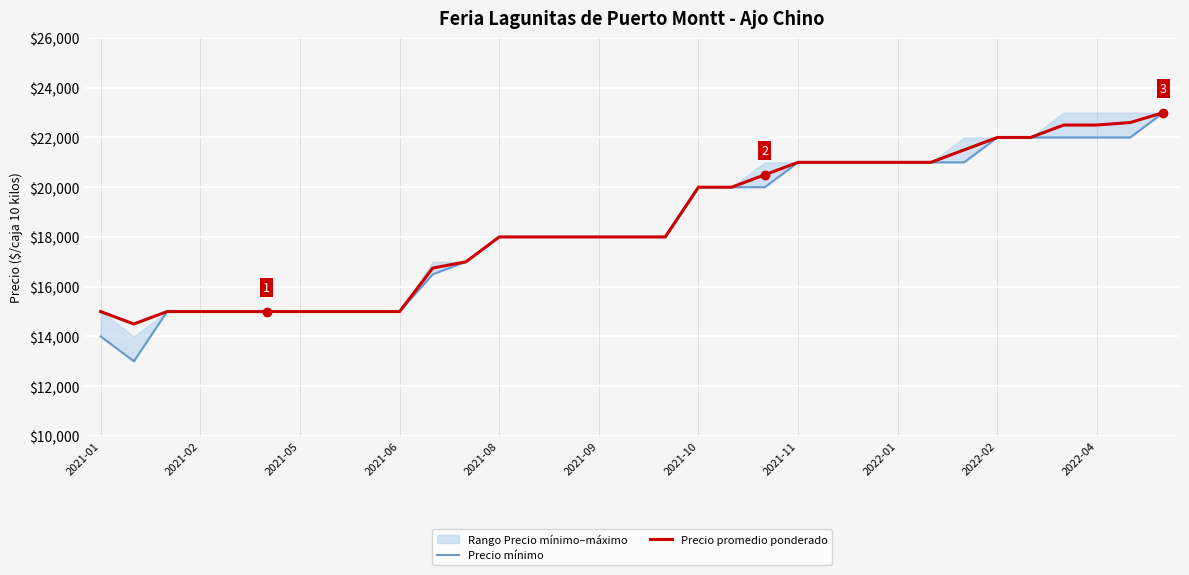

What is the highest value of the Precio mínimo series?

23000